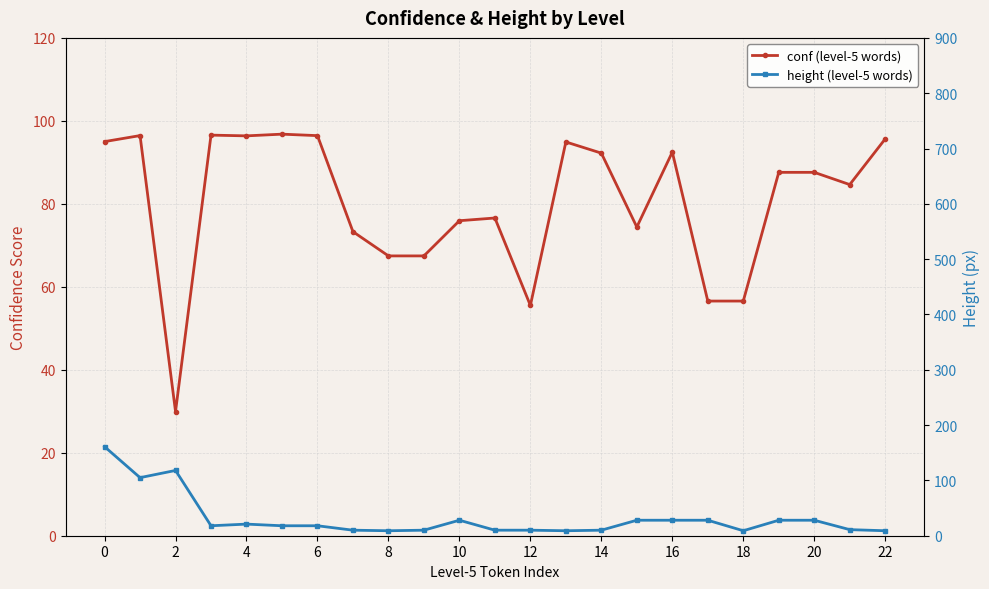

Which series ends up on top after the final intersection of conf (level-5 words) and height (level-5 words)?

conf (level-5 words)